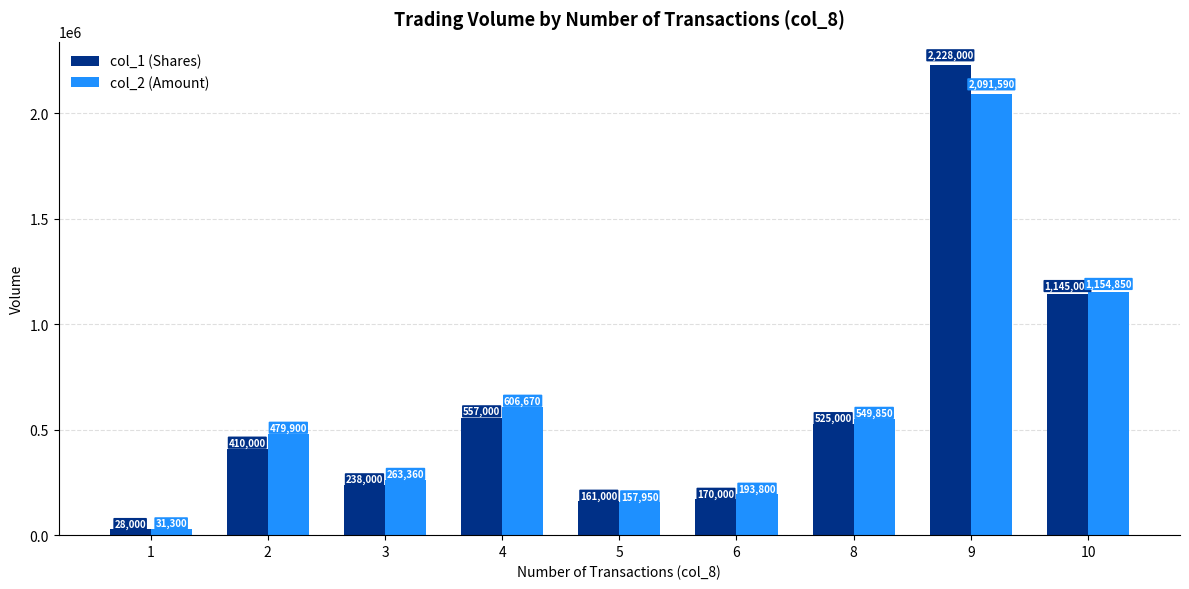

Which series has the largest total across all categories?

col_2 (Amount)